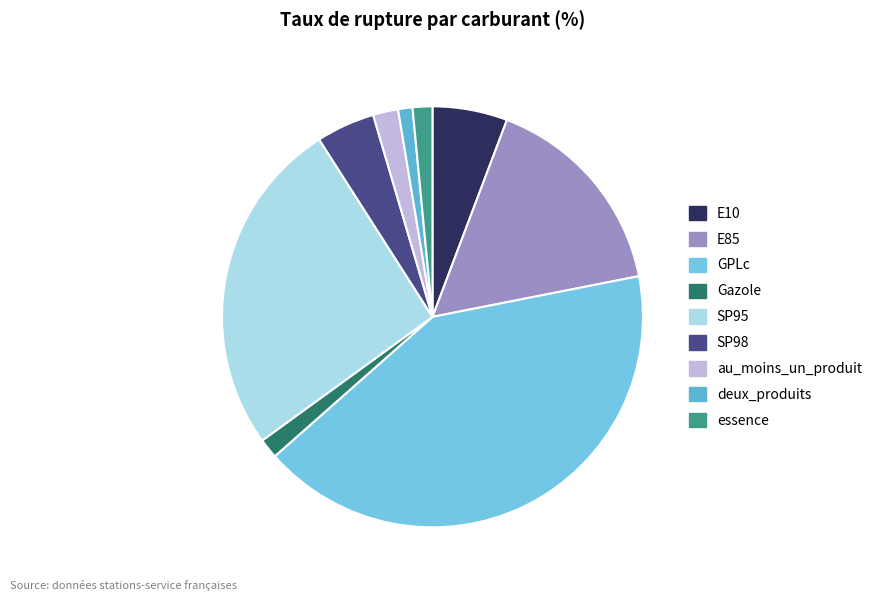

To the nearest percent, what portion does SP95 represent?

26%